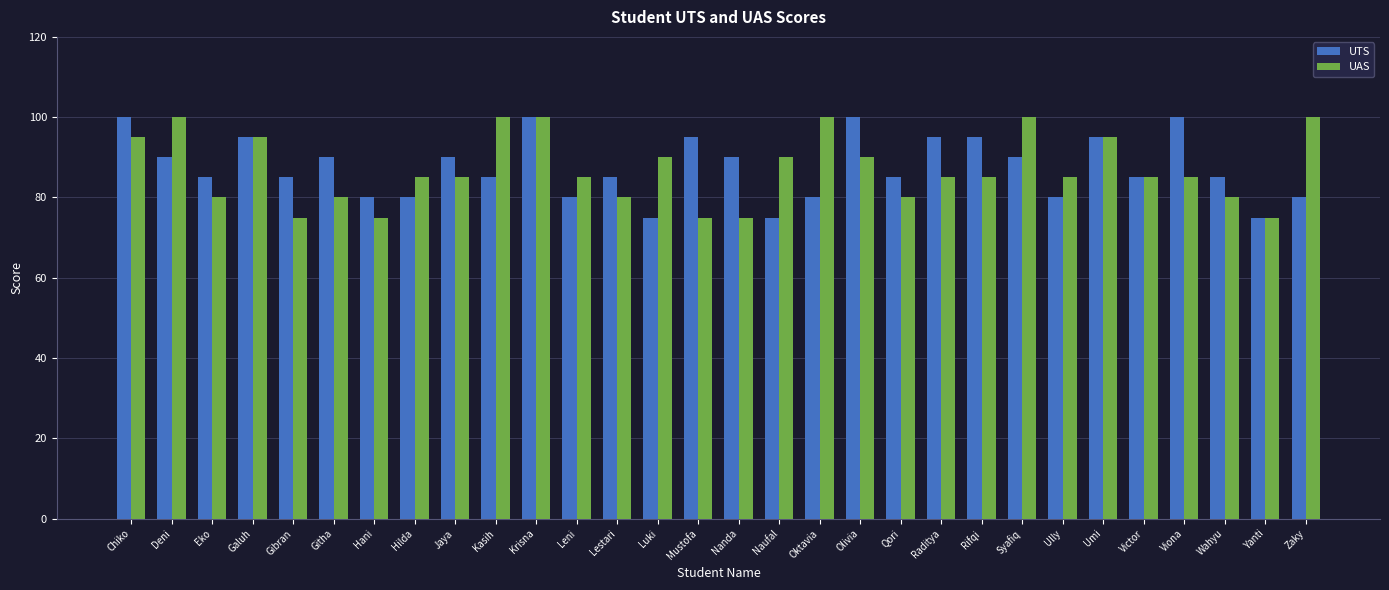

The value of UAS at Galuh is 134. True or false?

False